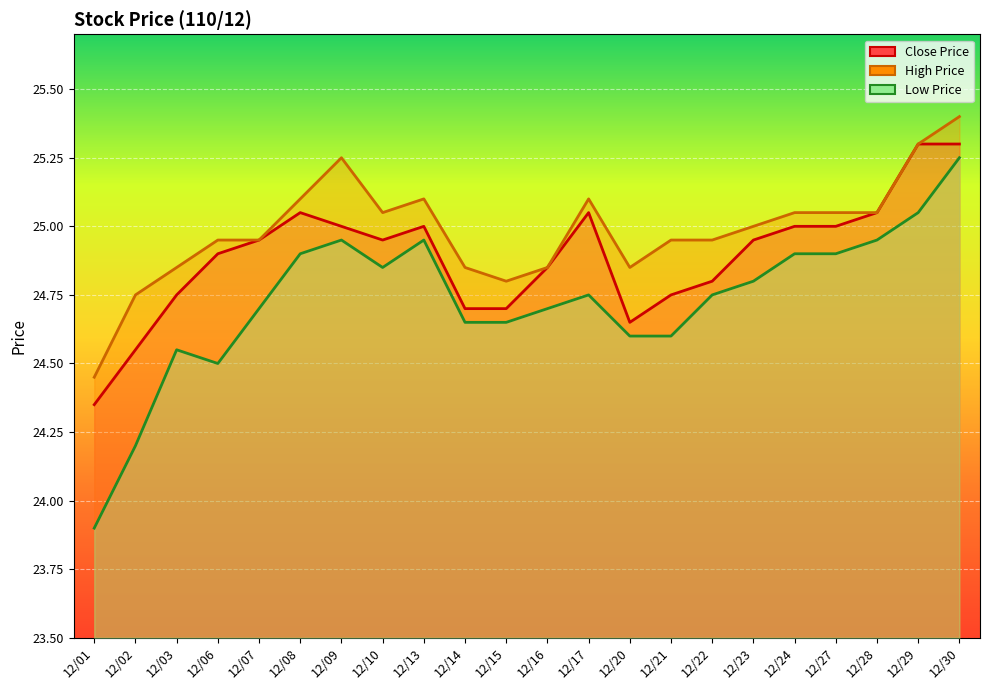

Reading left to right, extract all data points from this chart.

Close Price: 24.4	24.6	24.8	24.9	24.9	25.1	25.0	24.9	25.0	24.7	24.7	24.9	25.1	24.6	24.8	24.8	24.9	25.0	25.0	25.1	25.3	25.3
High Price: 24.4	24.8	24.9	24.9	24.9	25.1	25.2	25.1	25.1	24.9	24.8	24.9	25.1	24.9	24.9	24.9	25.0	25.1	25.1	25.1	25.3	25.4
Low Price: 23.9	24.2	24.6	24.5	24.7	24.9	24.9	24.9	24.9	24.6	24.6	24.7	24.8	24.6	24.6	24.8	24.8	24.9	24.9	24.9	25.1	25.2